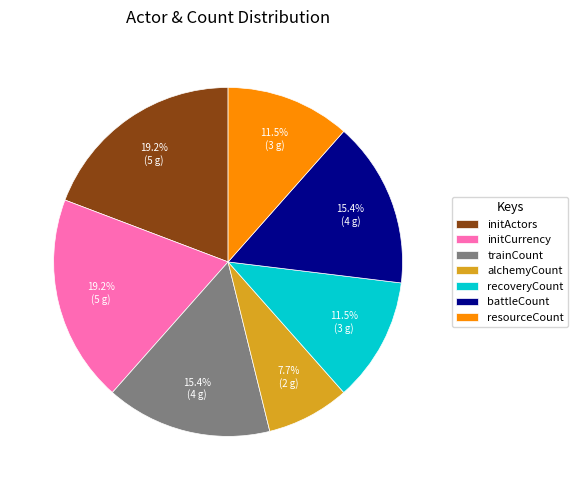

Is it true that recoveryCount is 24% of the pie?

False